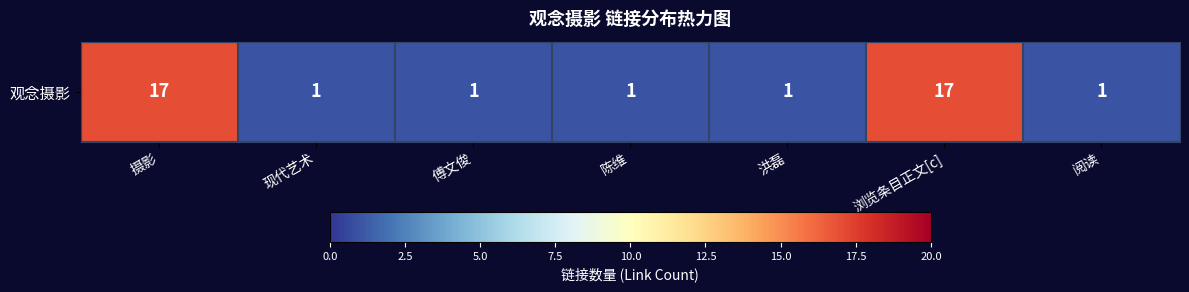

True or false: the data shows 2 at 阅读.

False